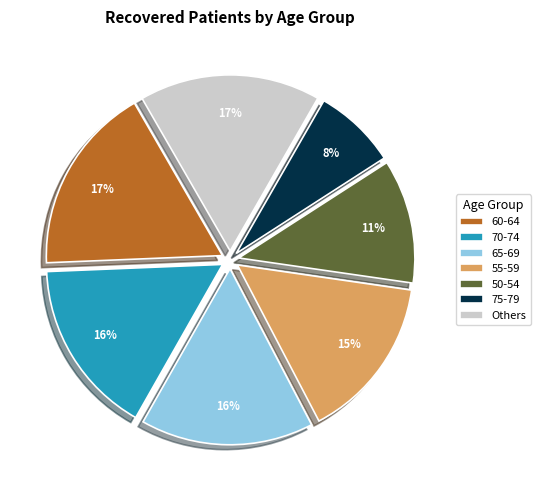

The 60-64 slice represents 31% of the pie. True or false?

False